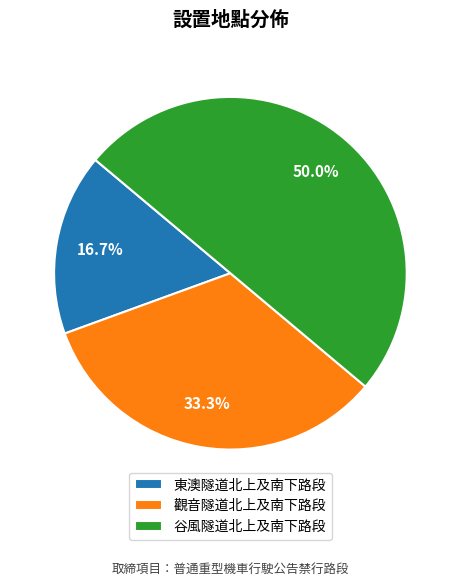

Count the number of slices in the pie.

3